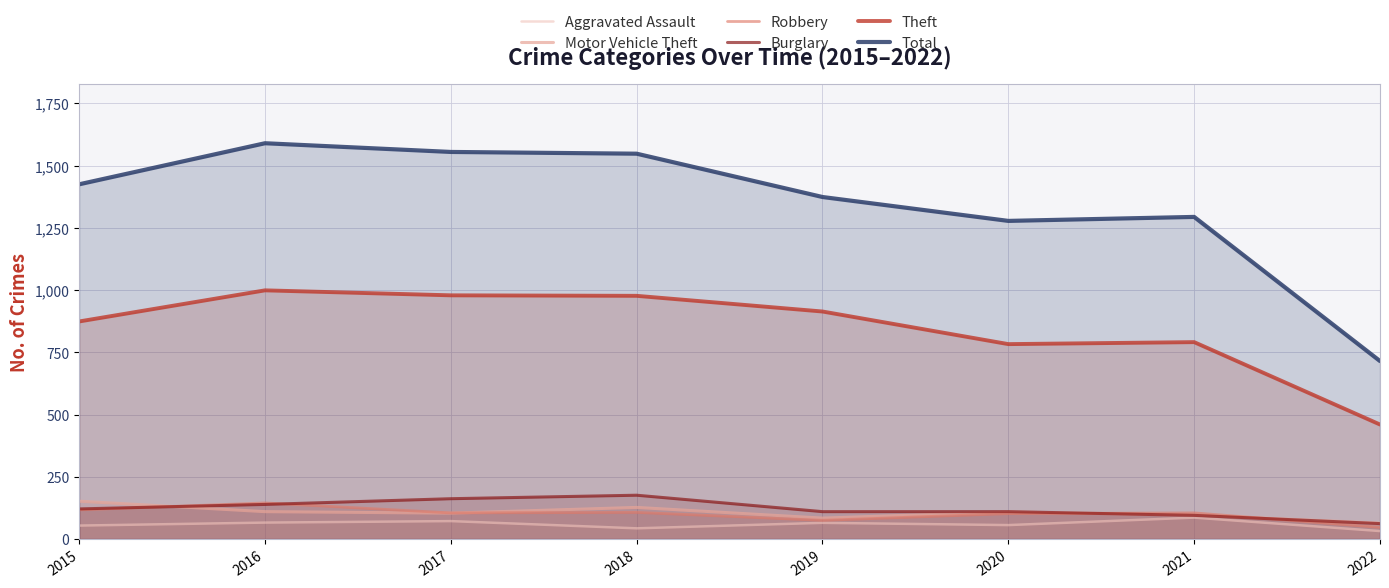

Which series changed the most between 2017 and 2020?

Total